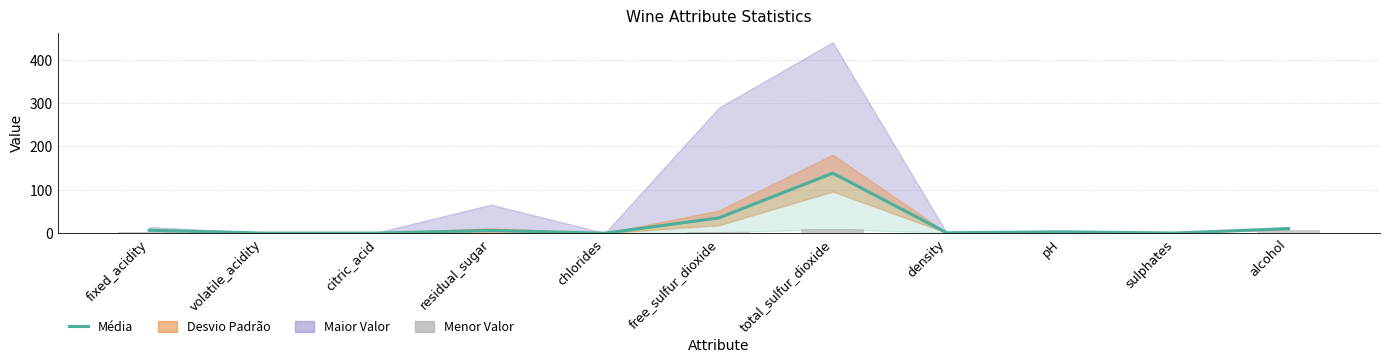

The Menor Valor series shows 9.0 at total_sulfur_dioxide. True or false?

True